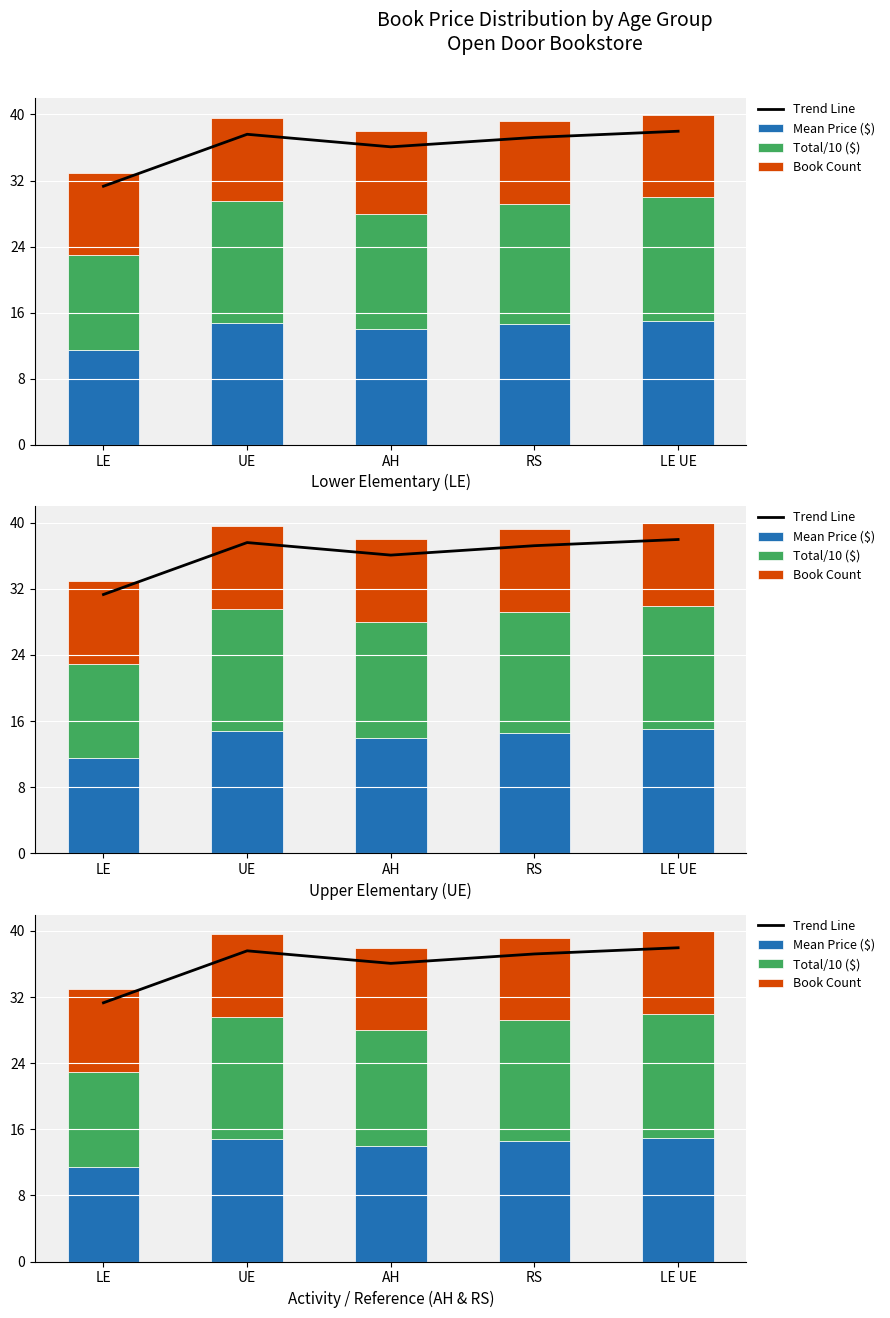

Count the number of categories in the chart.

5